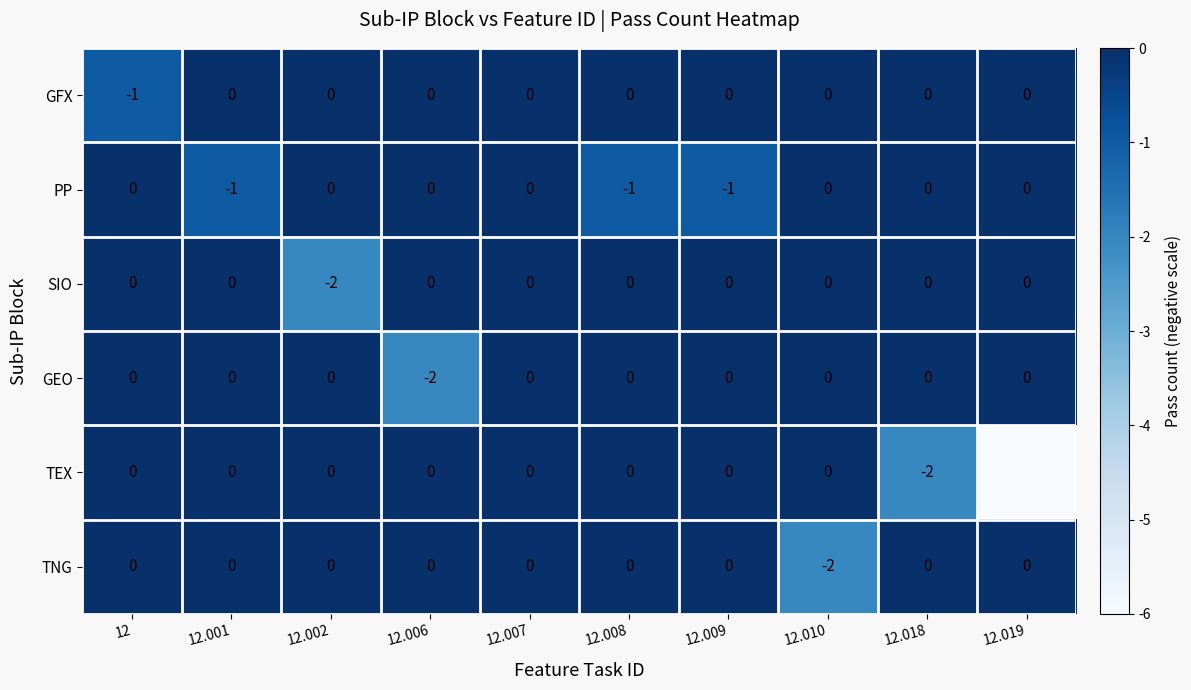

How many categories are shown in the chart?

10